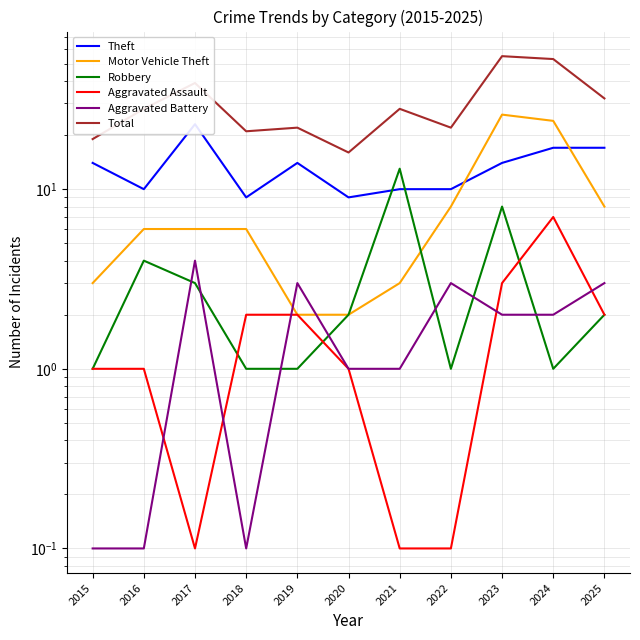

Reading left to right, list all the values displayed in this chart.

Theft: 2015=14.0	2016=10.0	2017=23.0	2018=9.0	2019=14.0	2020=9.0	2021=10.0	2022=10.0	2023=14.0	2024=17.0	2025=17.0
Motor Vehicle Theft: 2015=3.0	2016=6.0	2017=6.0	2018=6.0	2019=2.0	2020=2.0	2021=3.0	2022=8.0	2023=26.0	2024=24.0	2025=8.0
Robbery: 2015=1.0	2016=4.0	2017=3.0	2018=1.0	2019=1.0	2020=2.0	2021=13.0	2022=1.0	2023=8.0	2024=1.0	2025=2.0
Aggravated Assault: 2015=1.0	2016=1.0	2017=0.1	2018=2.0	2019=2.0	2020=1.0	2021=0.1	2022=0.1	2023=3.0	2024=7.0	2025=2.0
Aggravated Battery: 2015=0.1	2016=0.1	2017=4.0	2018=0.1	2019=3.0	2020=1.0	2021=1.0	2022=3.0	2023=2.0	2024=2.0	2025=3.0
Total: 2015=19.0	2016=28.0	2017=39.0	2018=21.0	2019=22.0	2020=16.0	2021=28.0	2022=22.0	2023=55.0	2024=53.0	2025=32.0